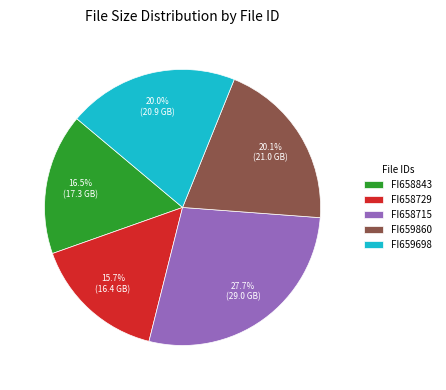

Does FI658729 represent more than half of the total?

No